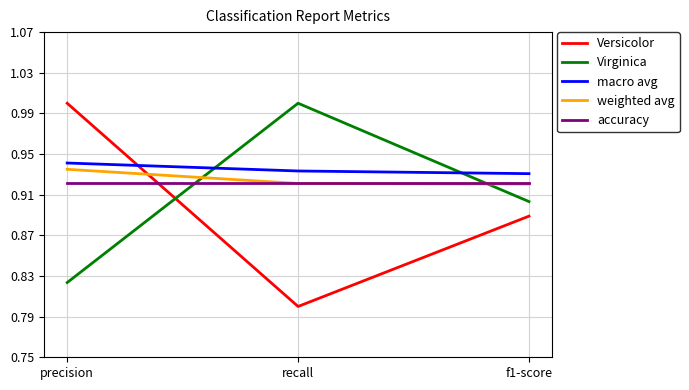

At how many categories does at least one series exceed 0?

3